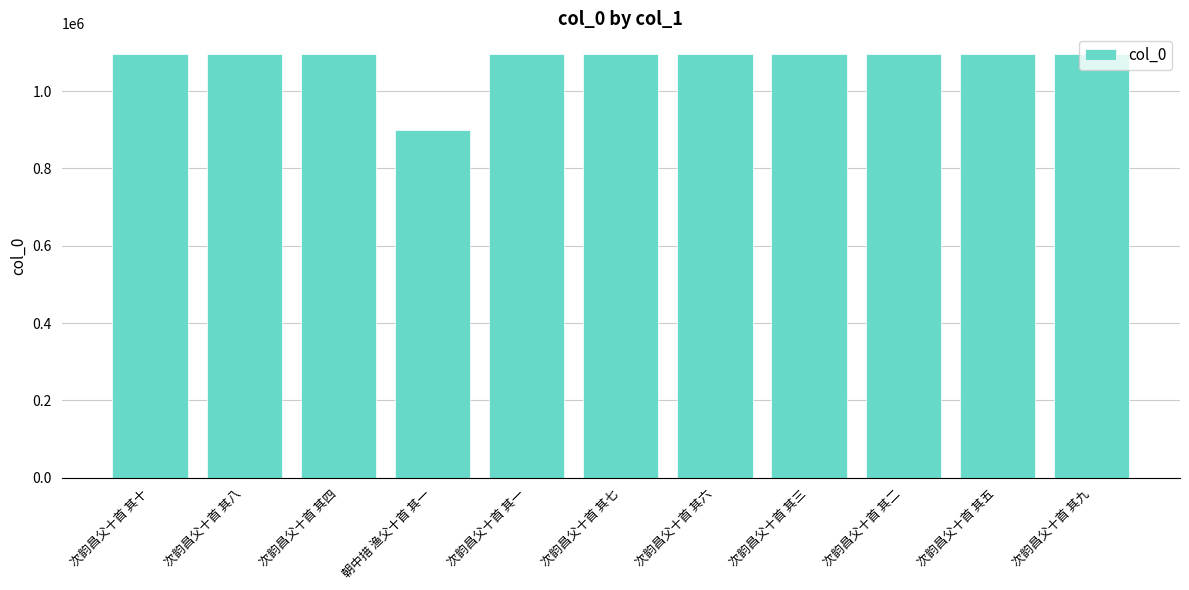

The chart shows a value of 435721 at 次韵昌父十首 其三. True or false?

False